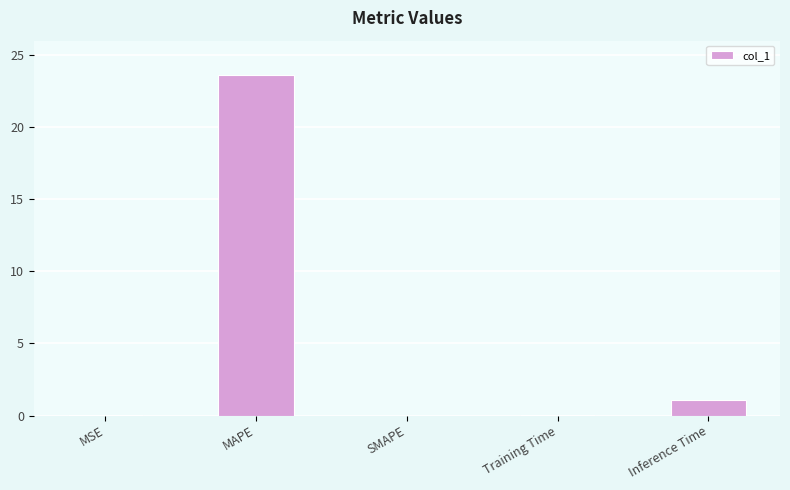

The value at SMAPE is -11.9. True or false?

False